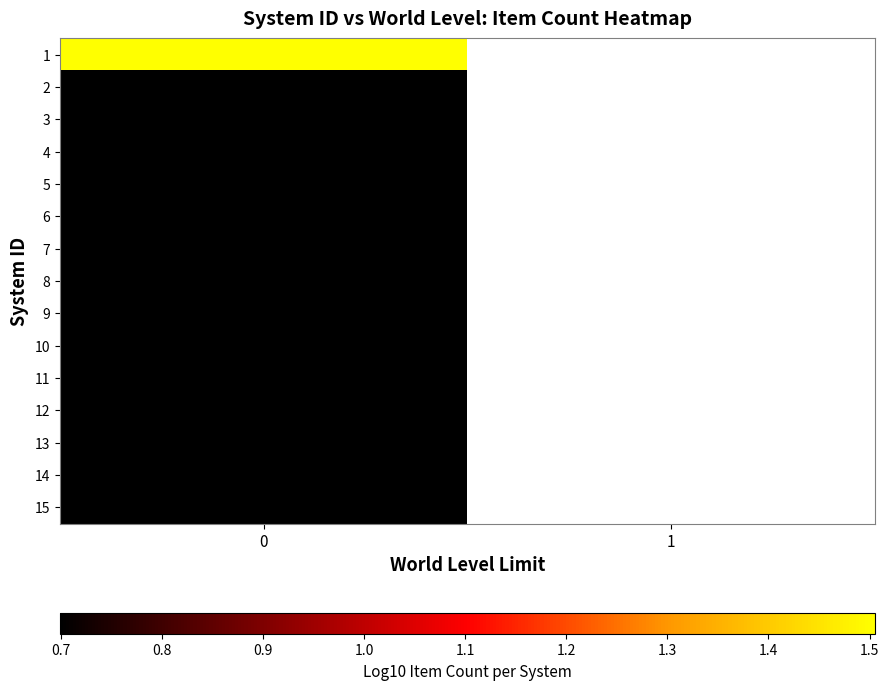

At 1, list the series in order from largest to smallest.

1, 2, 3, 4, 5, 6, 7, 8, 9, 10, 11, 12, 13, 14, 15